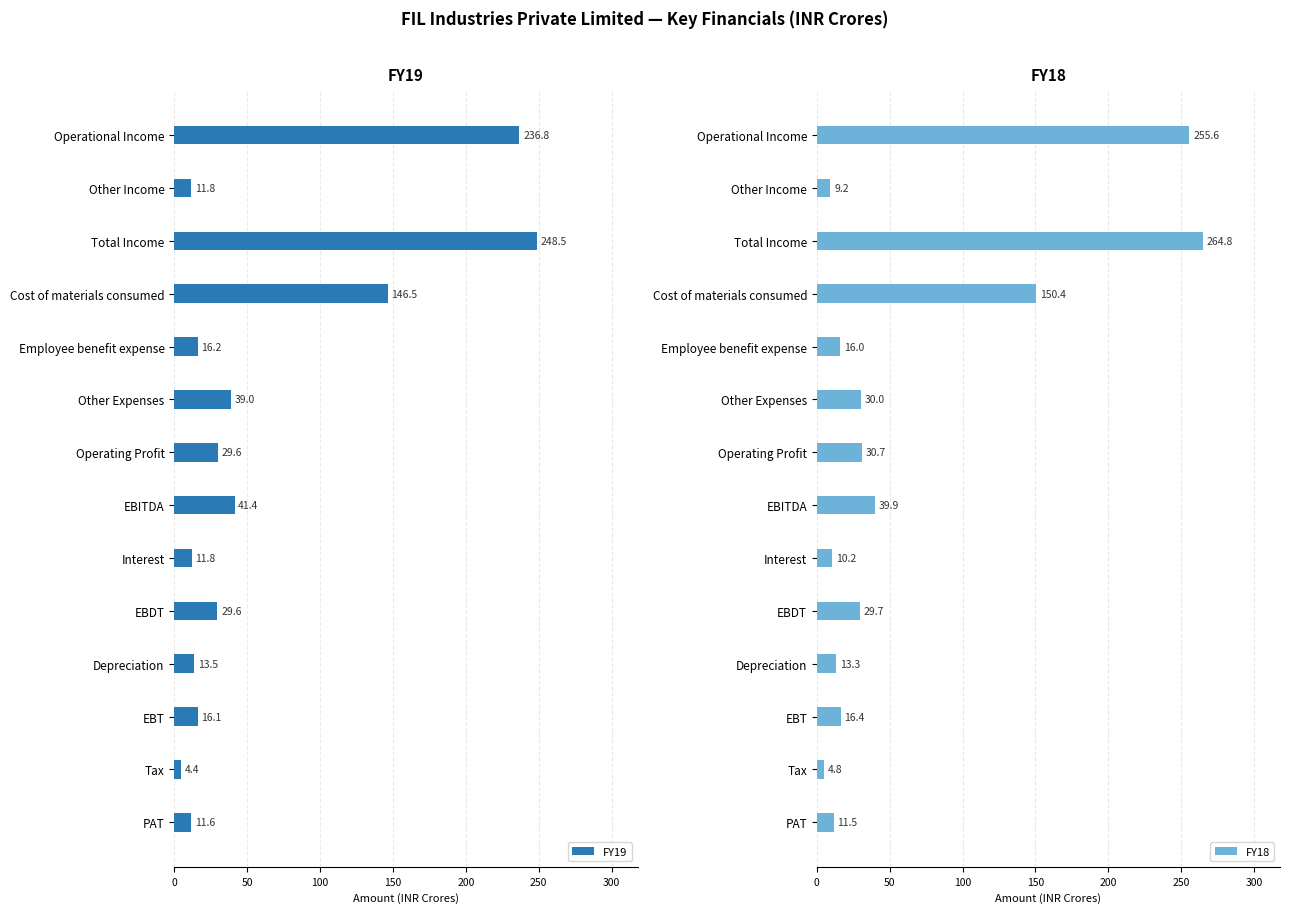

What is the highest value of the FY19 series?

248.5